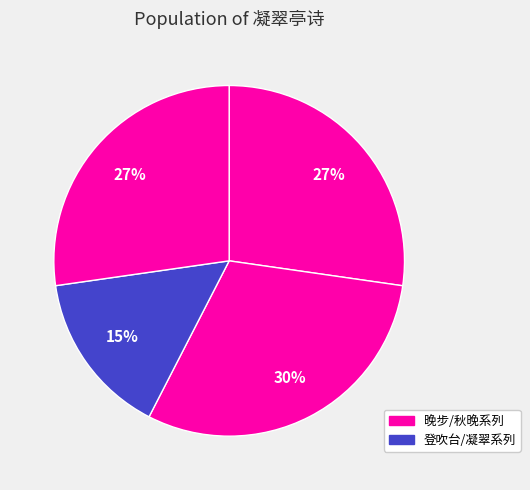

How many slices are in this pie chart?

4